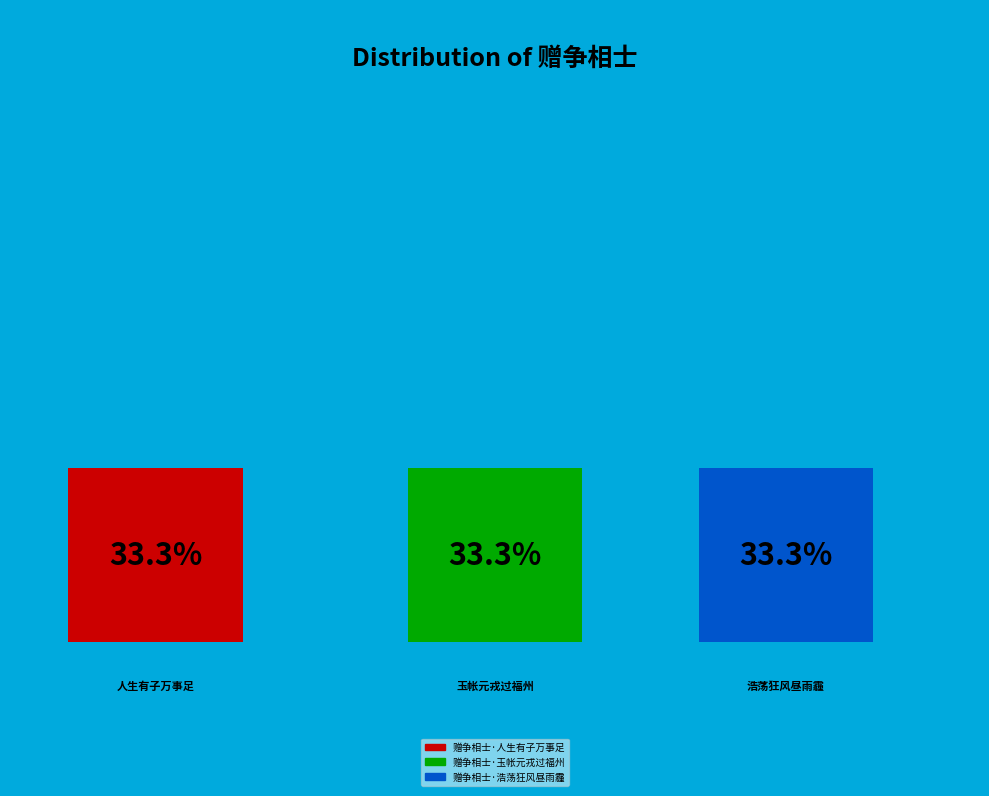

Approximately how many times larger is the value at 赠争相士·人生有子万事足 compared to 赠争相士·玉帐元戎过福州?

1.0